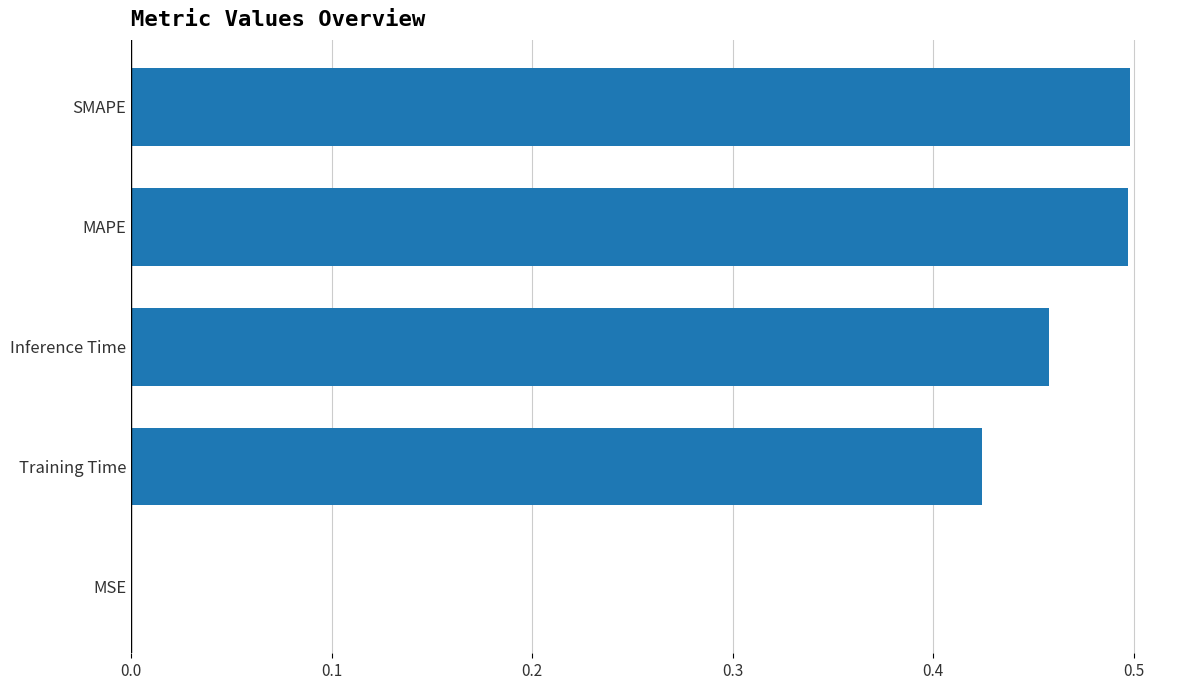

What is the sum of all values?

1.9